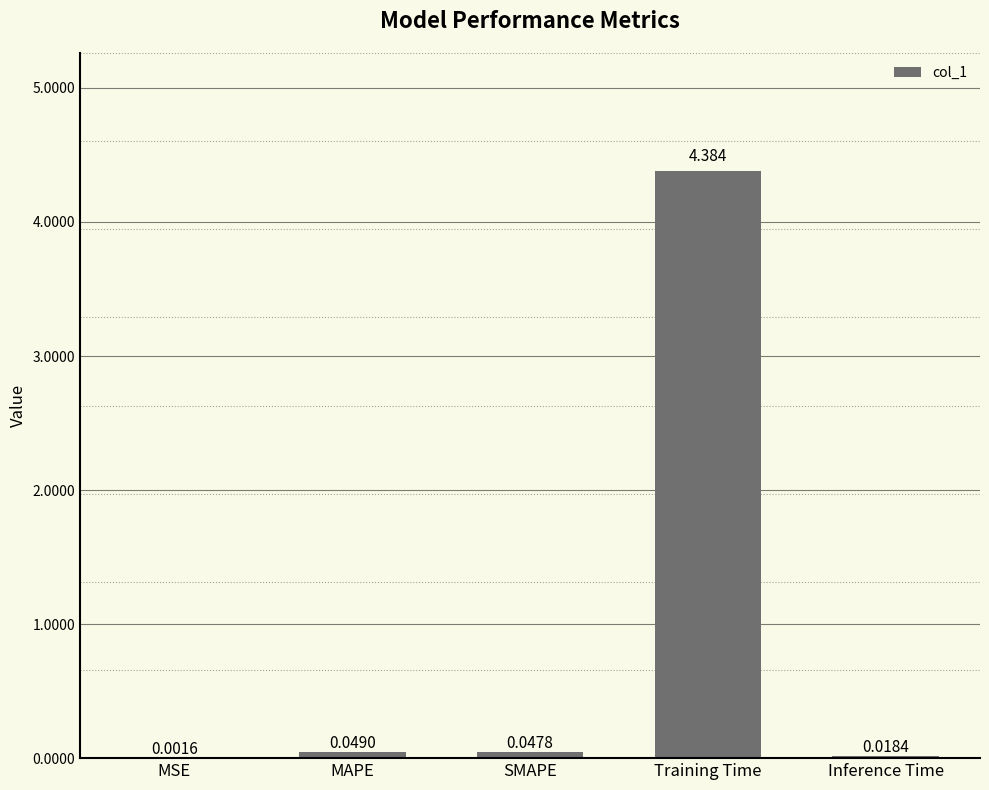

Where is the data nearest to the value 2?

MAPE